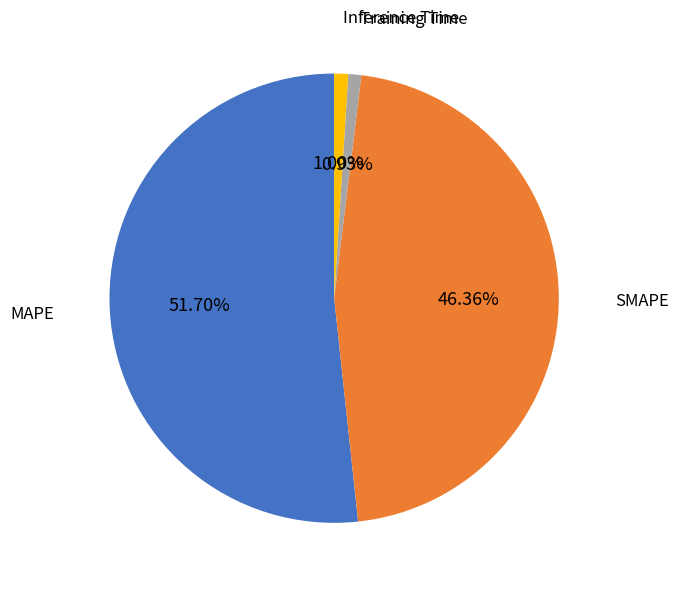

To the nearest percent, what percentage of the pie is Inference Time?

1%